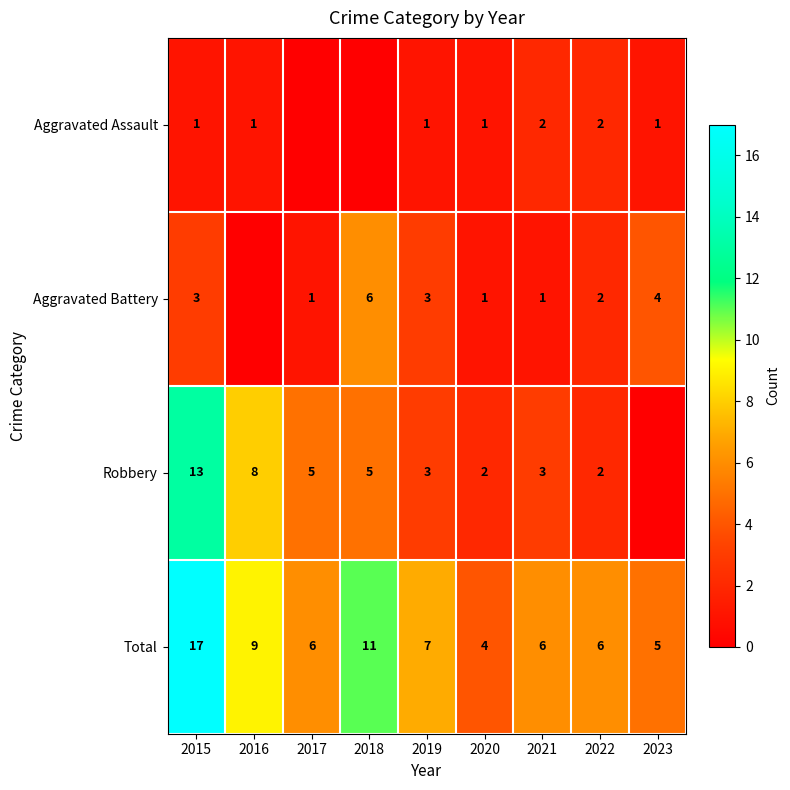

At how many categories does at least one series exceed 9?

2